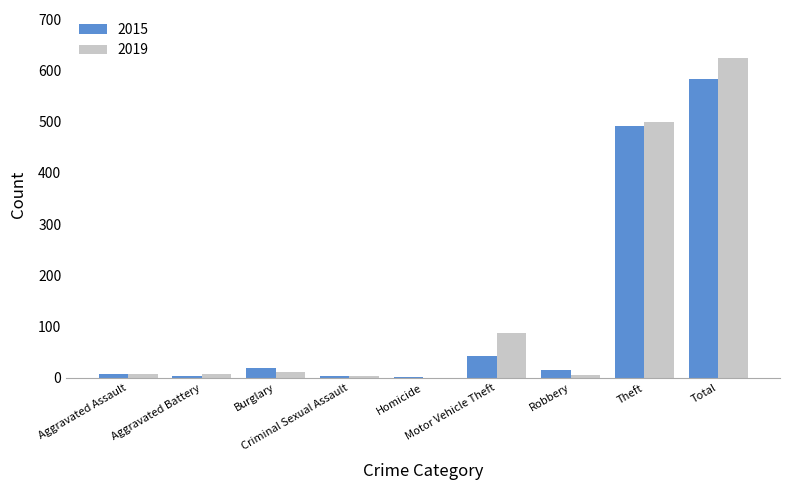

What is the sum of all 2015 values?

1168